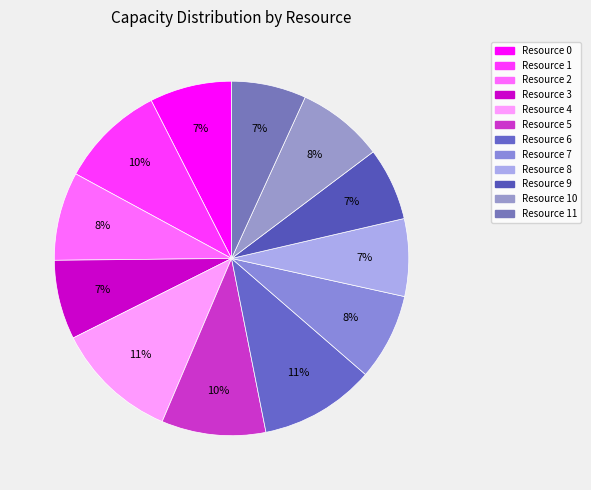

To the nearest percent, what portion does Resource 8 represent?

7%